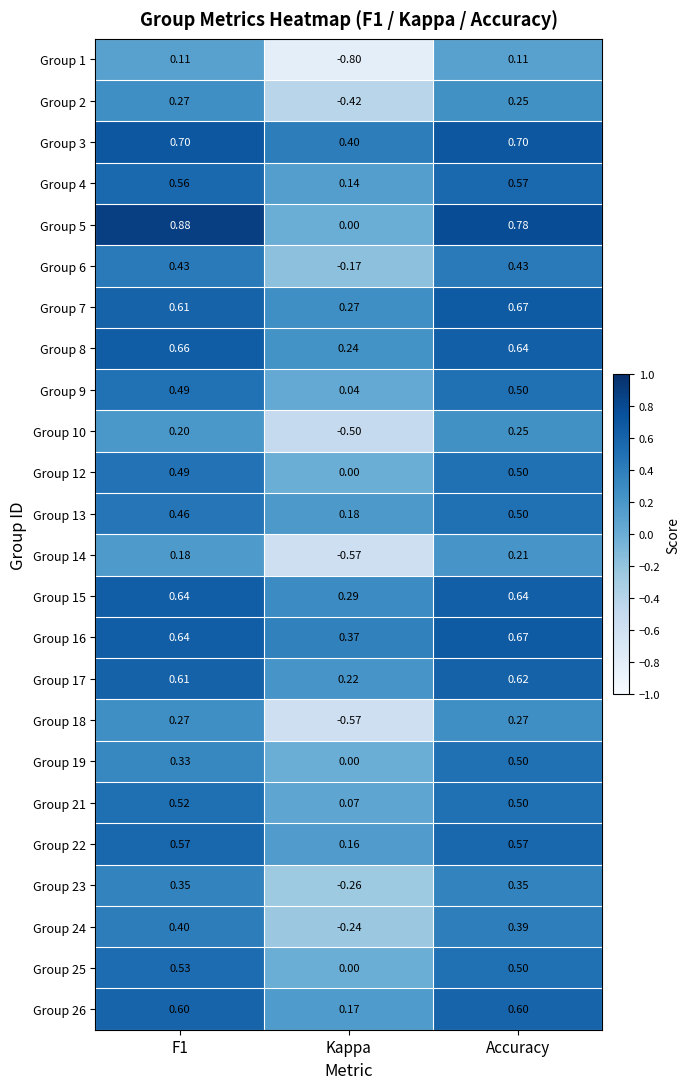

At which label is Group 13 closest to 0?

Kappa